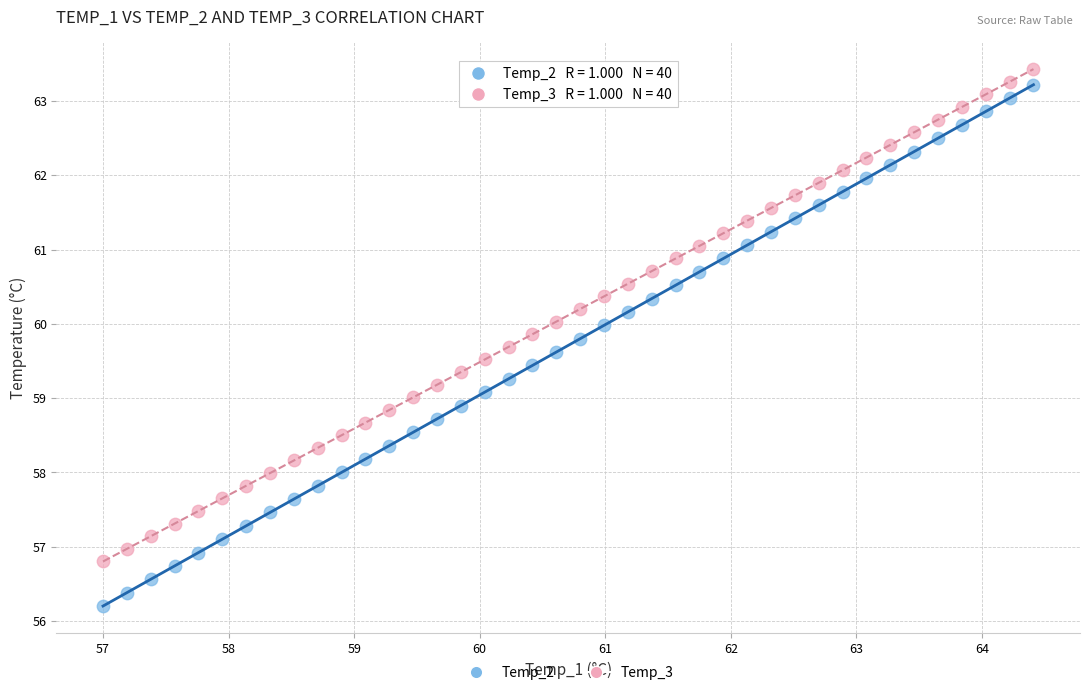

Across all data points, what is the range of Y values (max minus min)?

7.2